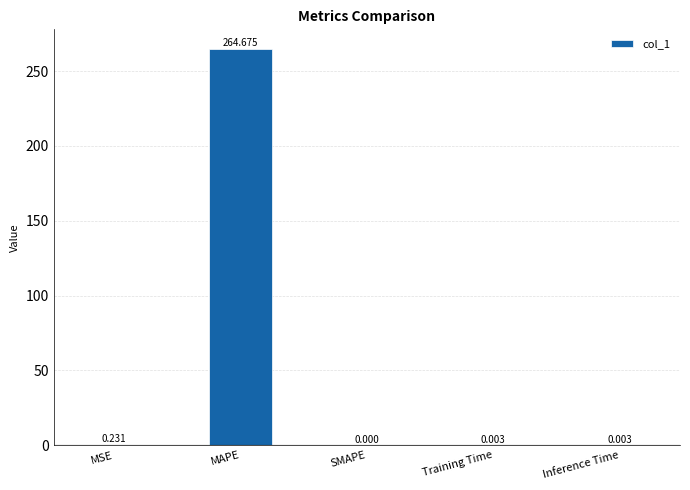

True or false: the data shows 106.9 at MAPE.

False